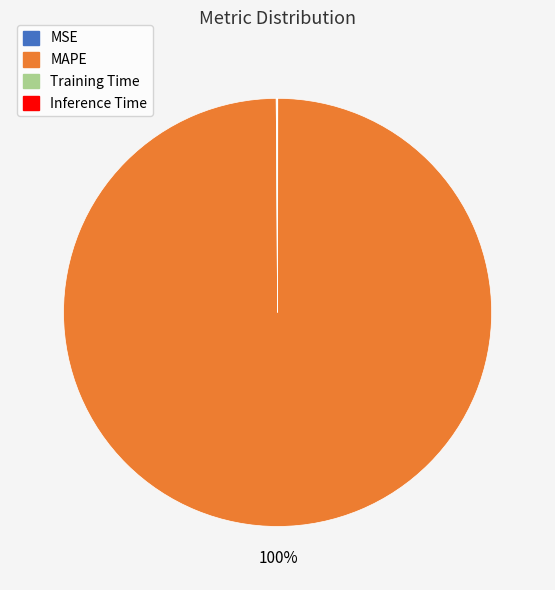

What is the majority slice?

MAPE